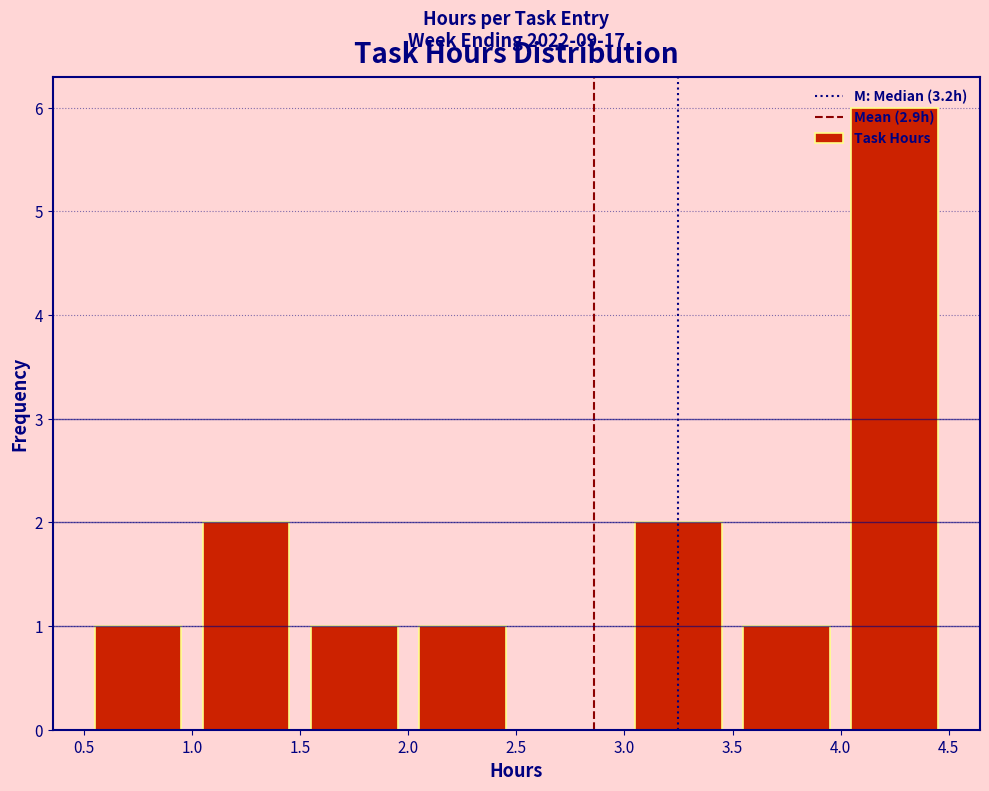

Which range on the x-axis has the tallest bar?

4.0 to 4.5